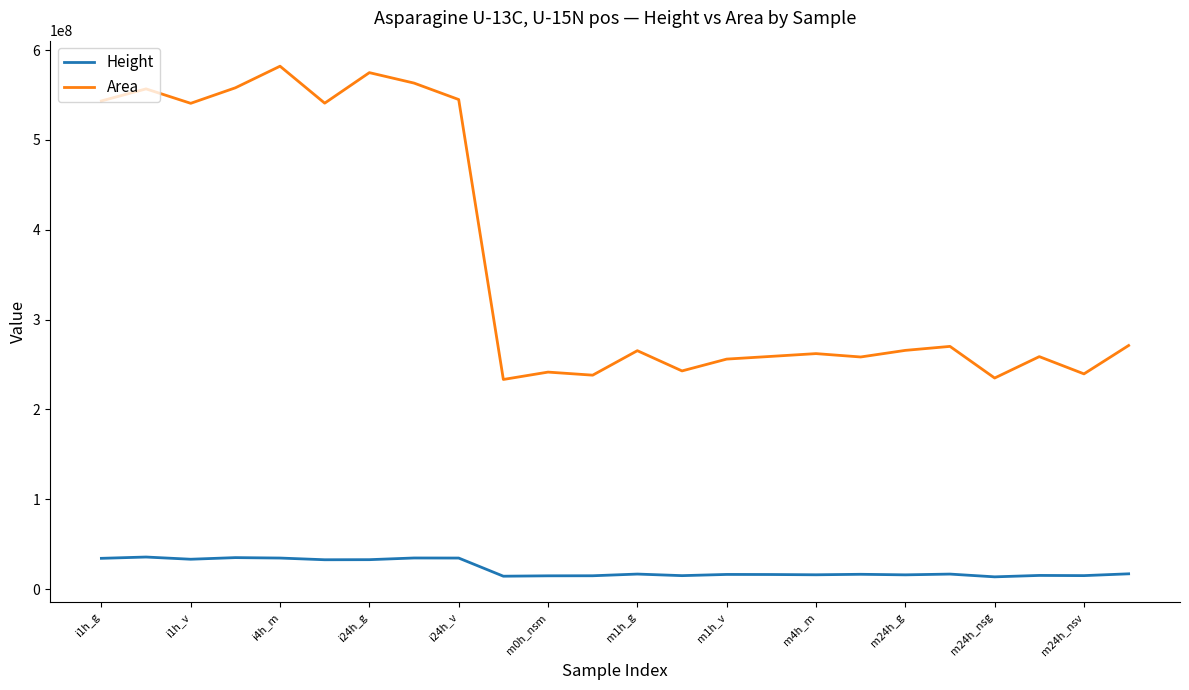

What are all the series names shown in the legend?

Height, Area